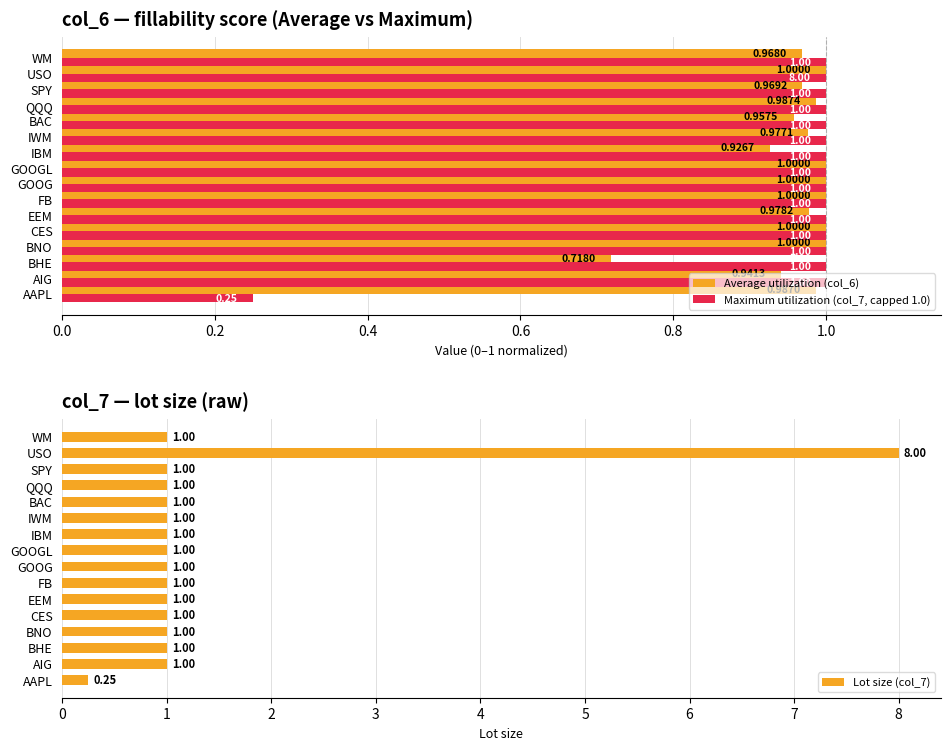

What is the sum of the Maximum utilization (col_7, capped 1.0) values at GOOG and WM?

2.0